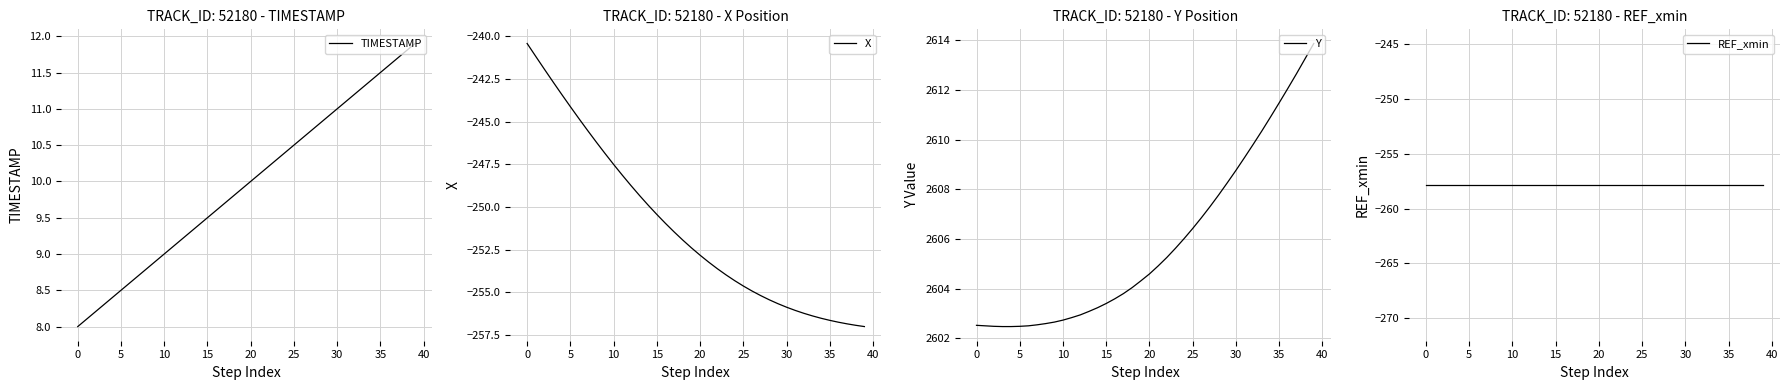

The value of TIMESTAMP at 35 is 15.8. True or false?

False